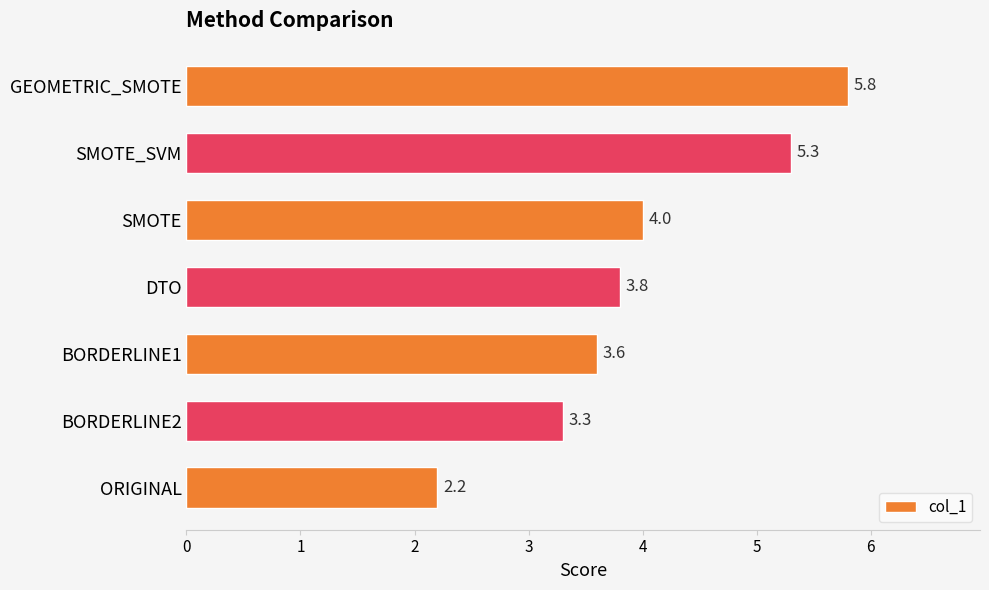

Reading bottom to top, extract all data points from this chart.

2.2	3.3	3.6	3.8	4.0	5.3	5.8